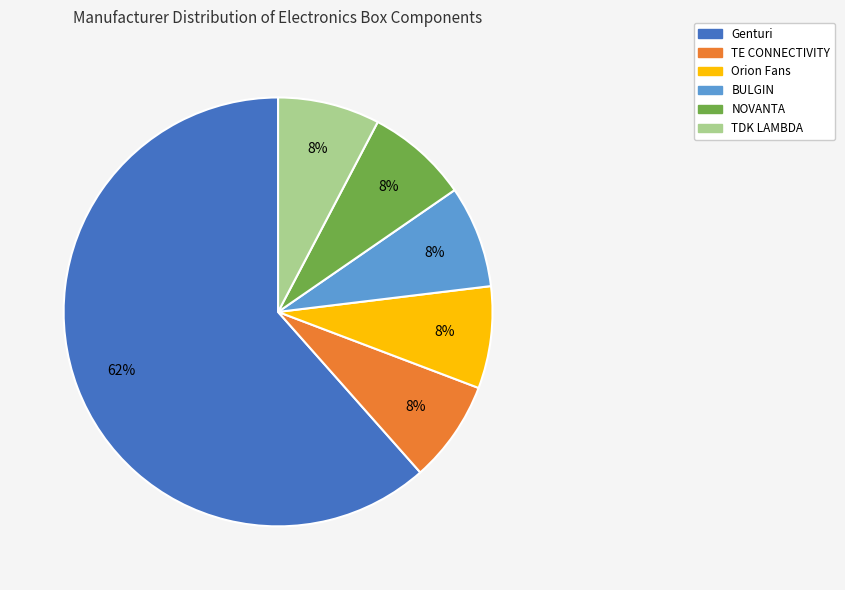

To the nearest percent, what is the average slice percentage?

17%